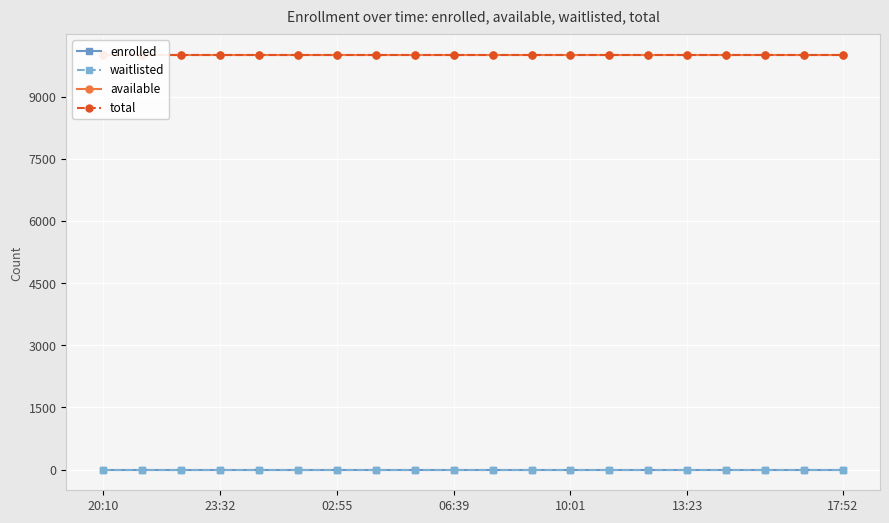

The value of available at 14 is 2854. True or false?

False